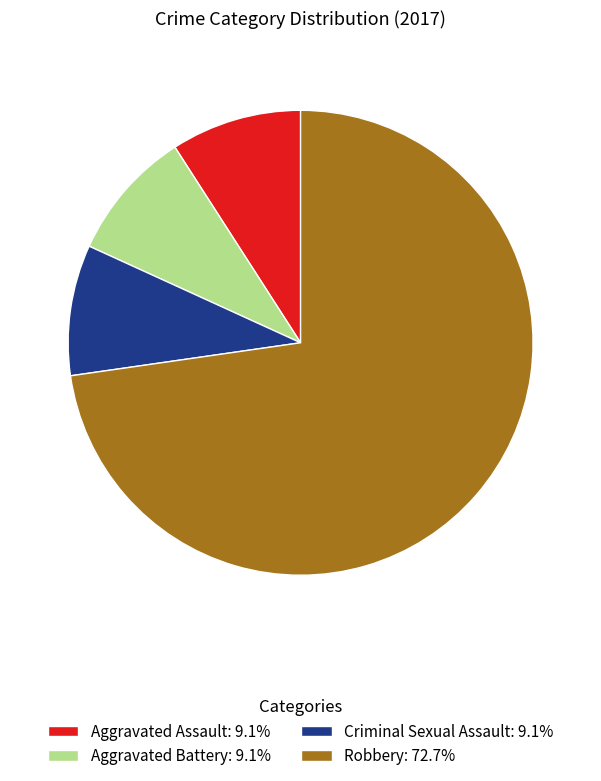

Do Criminal Sexual Assault: 9.1% and Robbery: 72.7% together represent more than half of the pie?

Yes